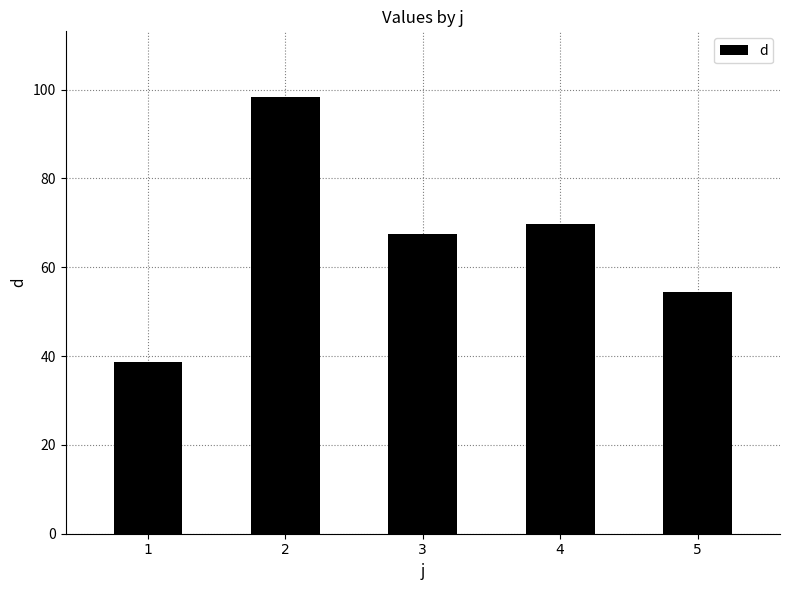

Are the bars horizontal?

No